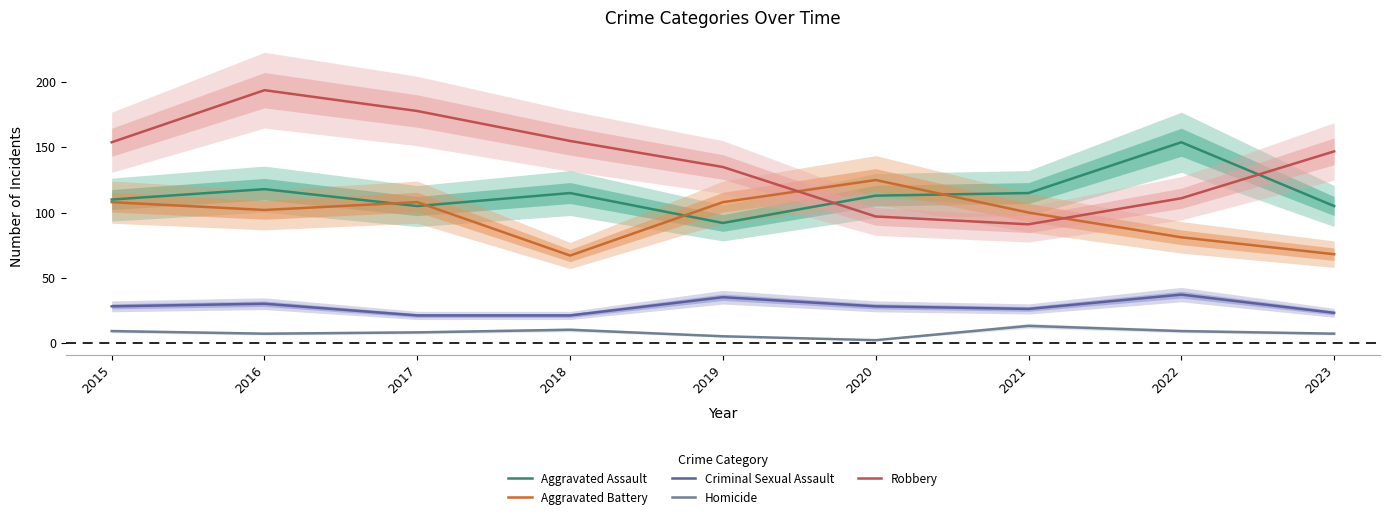

What is the sum of all Criminal Sexual Assault values?

249